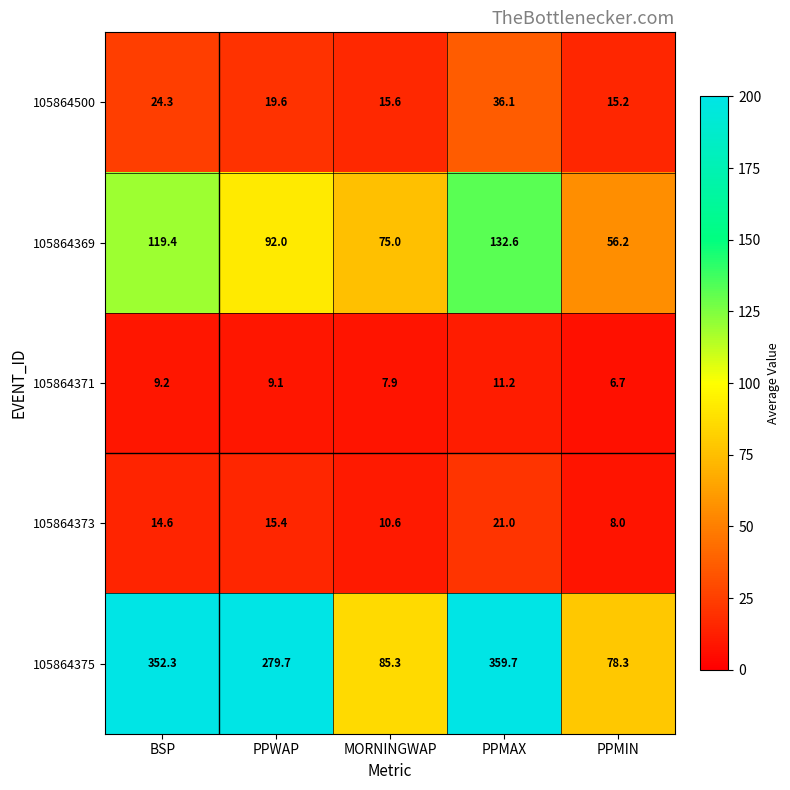

Between BSP and PPMAX, which series saw the biggest shift?

105864369